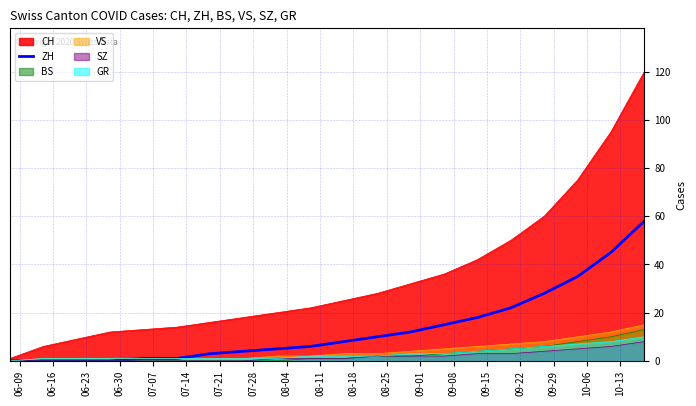

Which series has the widest spread of values?

CH